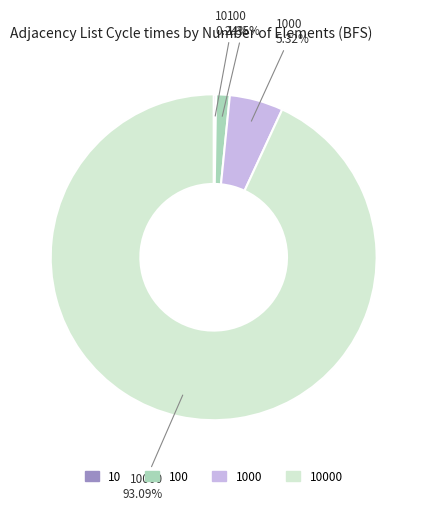

Is there any slice that represents more than half of the pie?

Yes